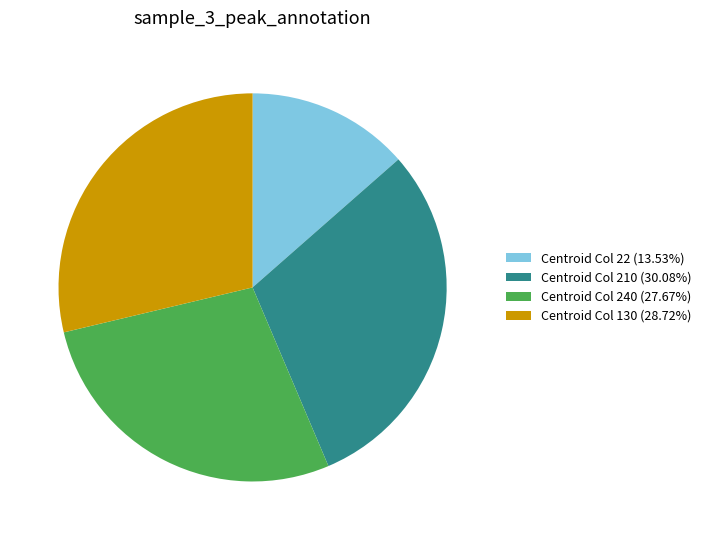

Approximately how many times larger is the value at Centroid Col 22 (13.53%) compared to Centroid Col 240 (27.67%)?

0.5